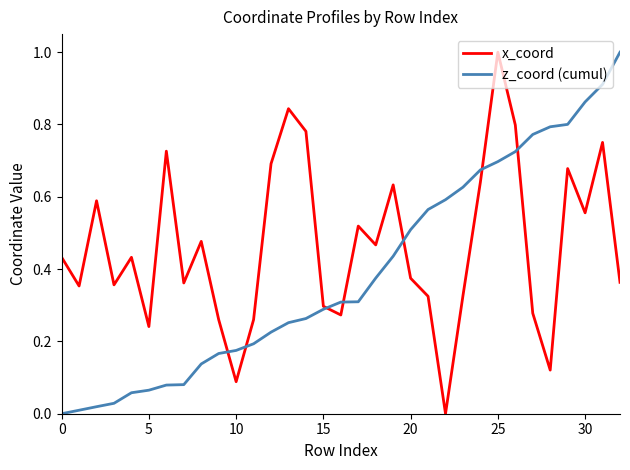

What are all the series names shown in the legend?

x_coord, z_coord (cumul)